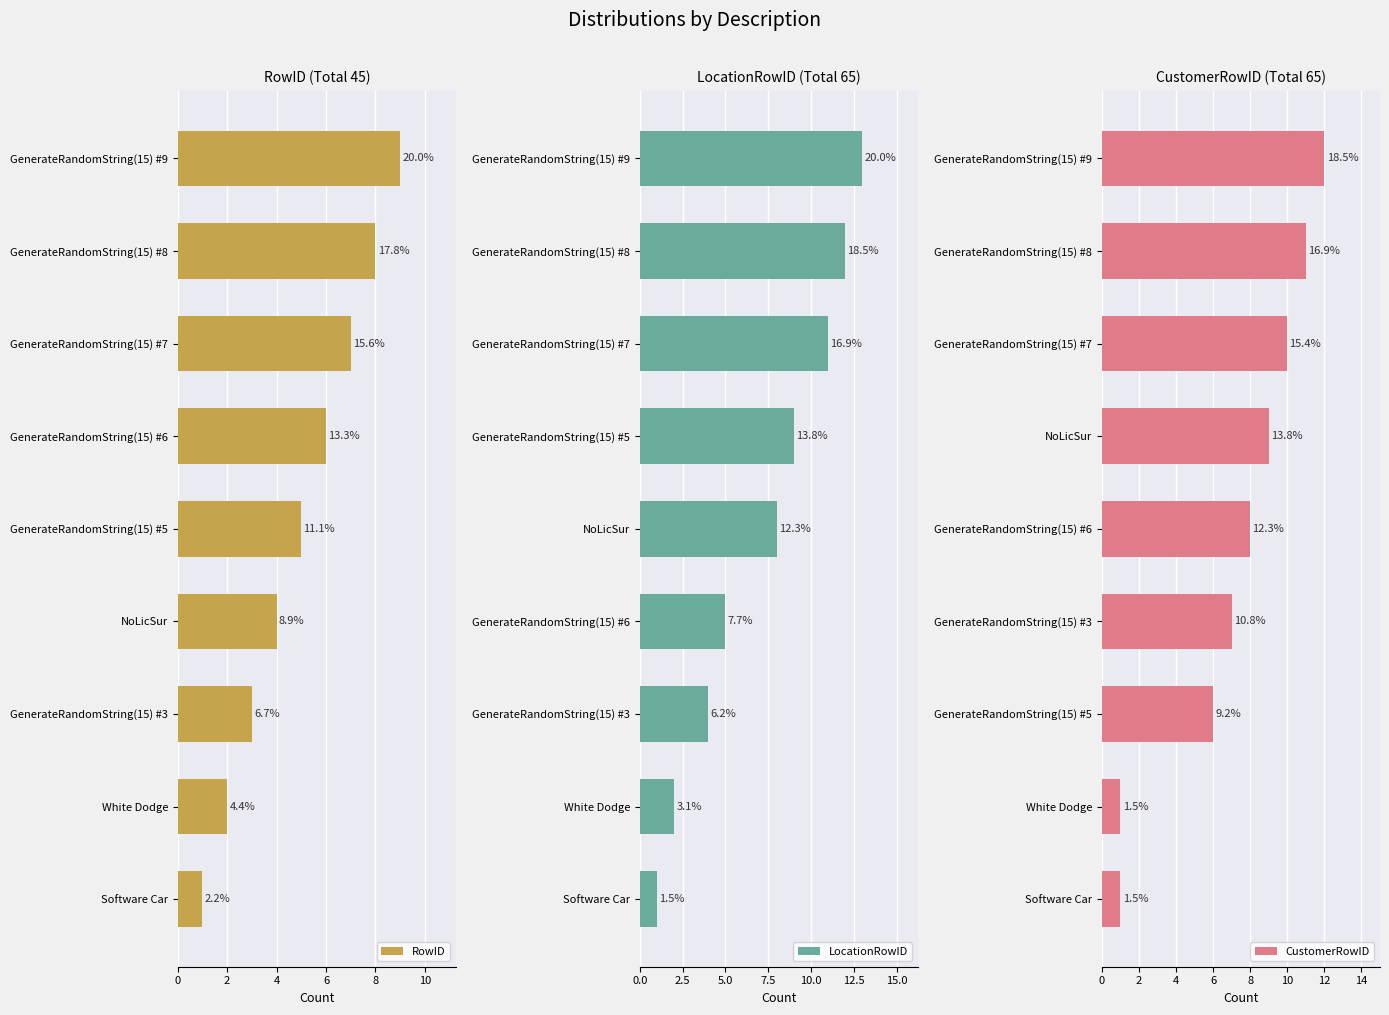

What value does the RowID series have at Software Car?

1